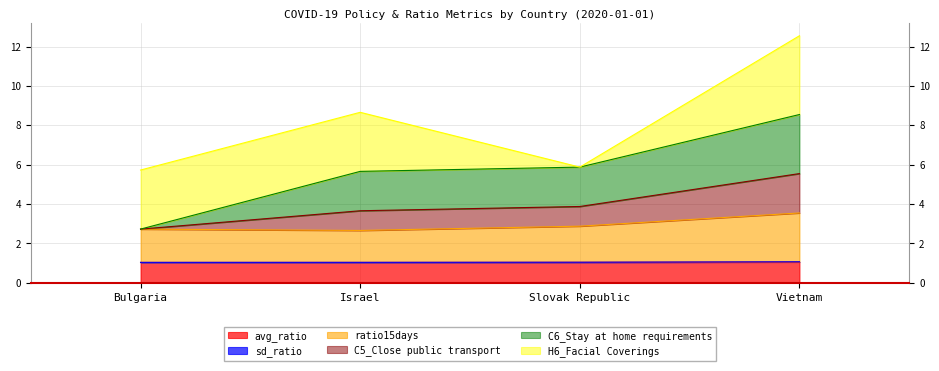

True or false: C5_Close public transport and ratio15days cross at least once.

False